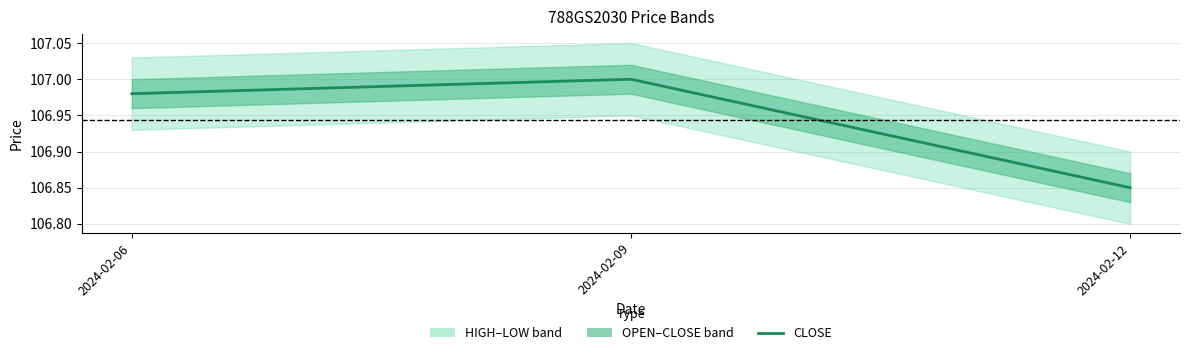

Which category has the highest value across all series?

2024-02-09